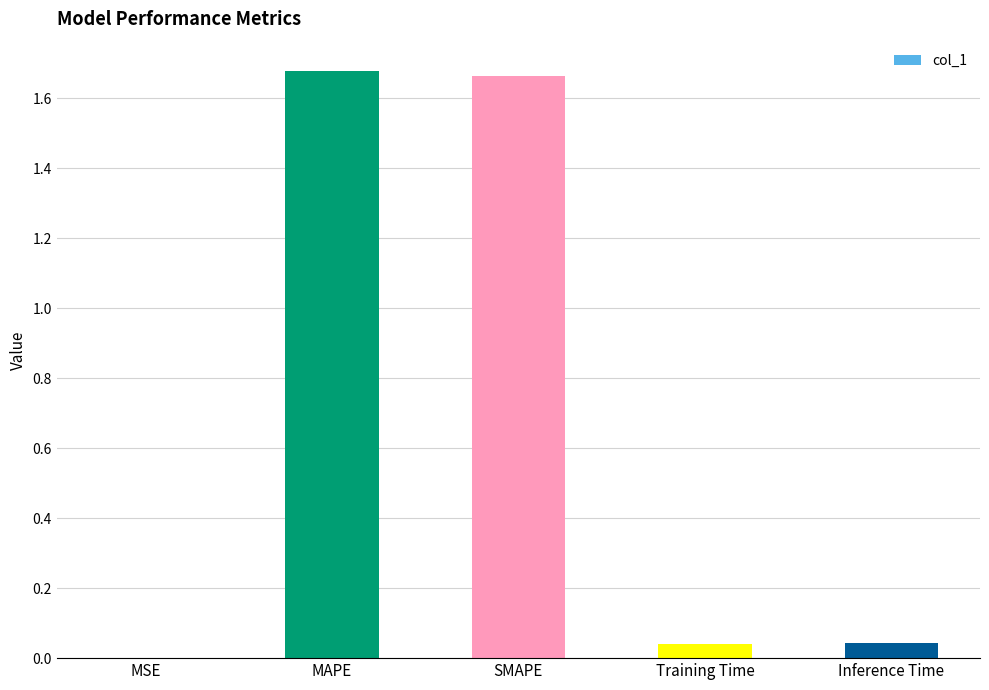

True or false: the data shows 0.0 at MSE.

True